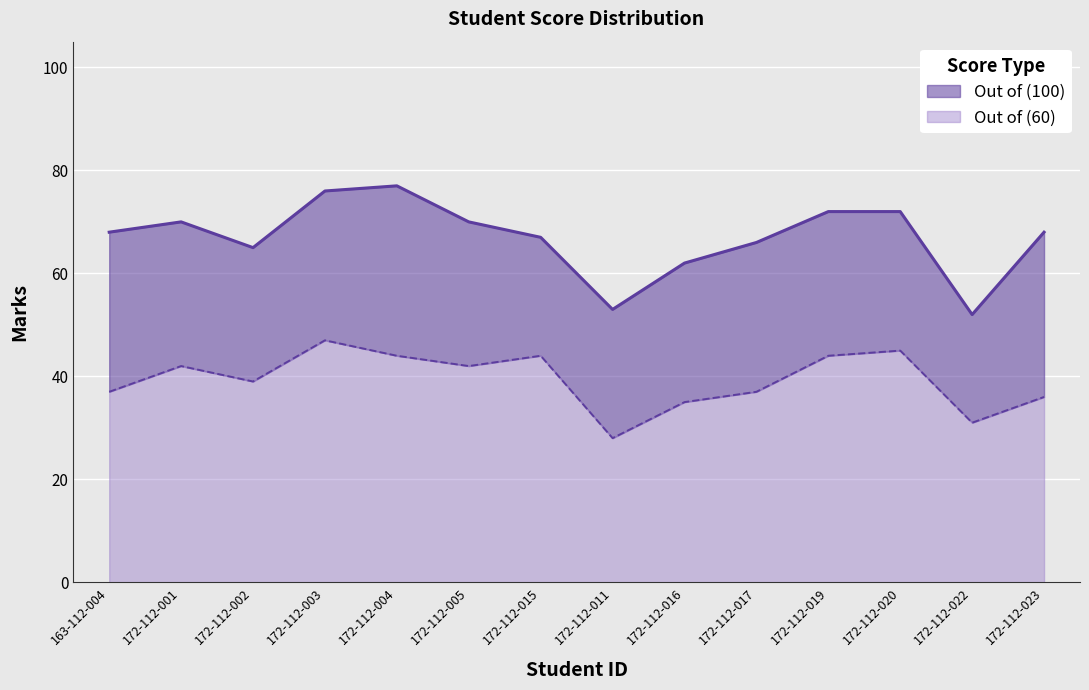

At which label does Out of (60) first exceed 42?

172-112-003